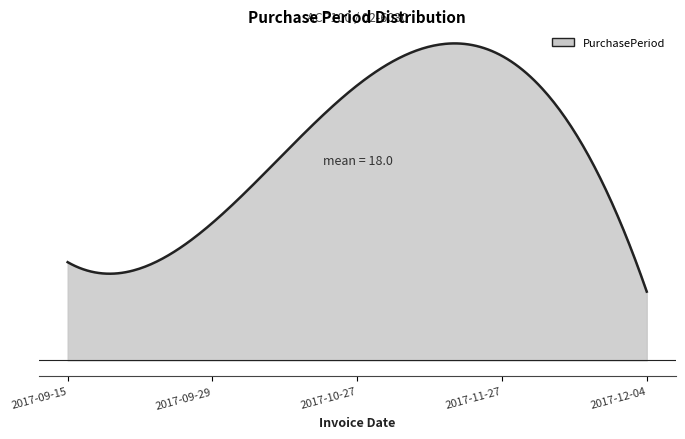

List the labels in order of value, largest first.

2017-11-27, 2017-10-27, 2017-09-29, 2017-09-15, 2017-12-04